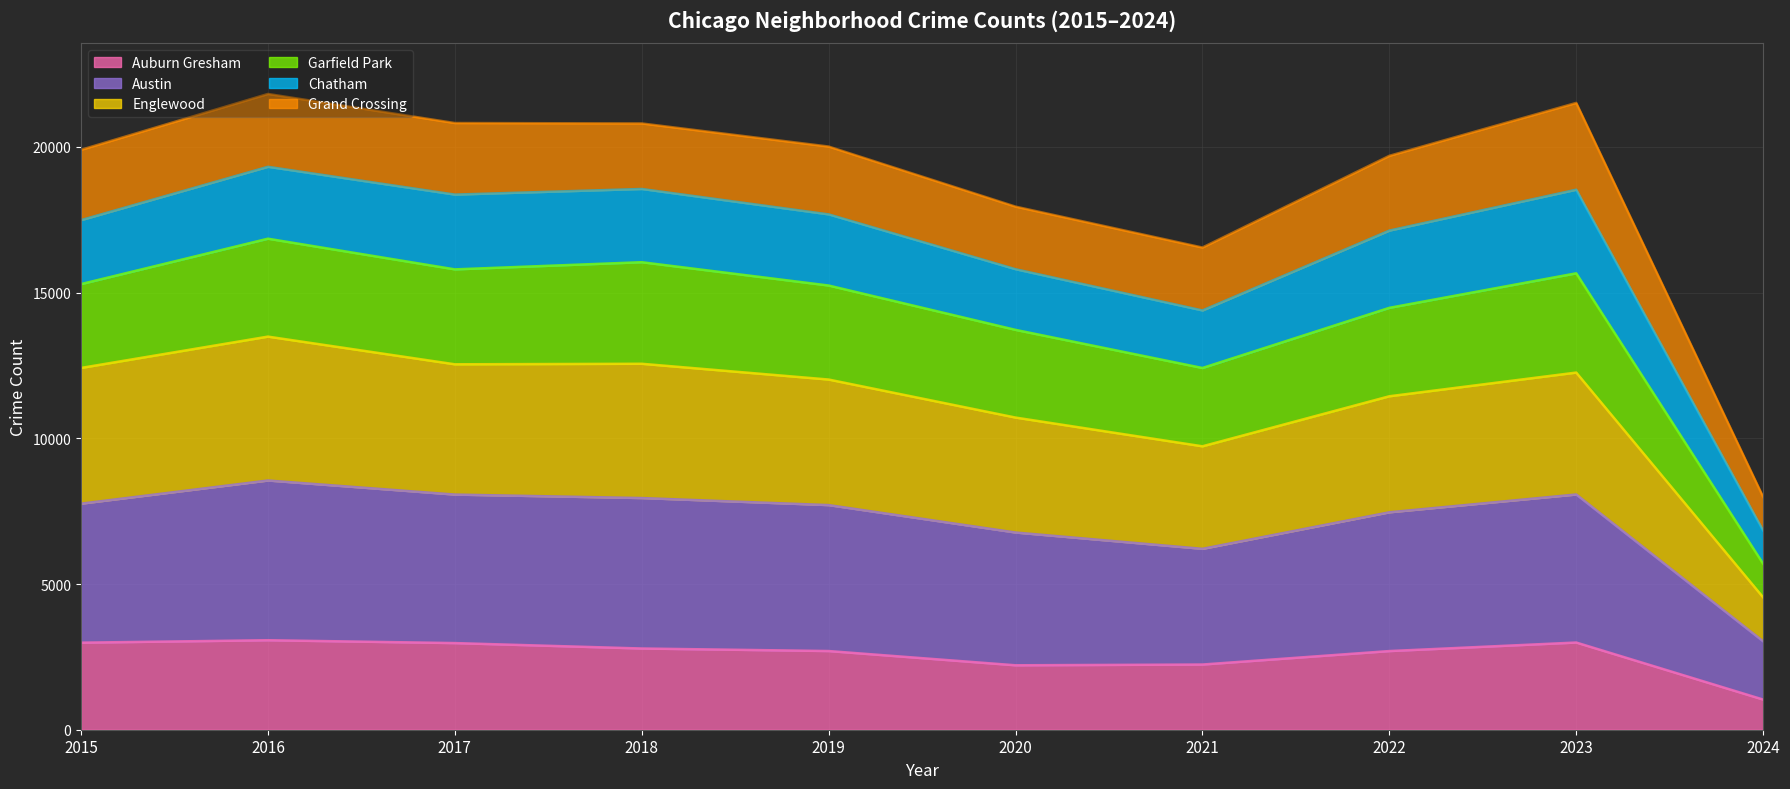

At which category does the chart reach its peak across all series?

2016